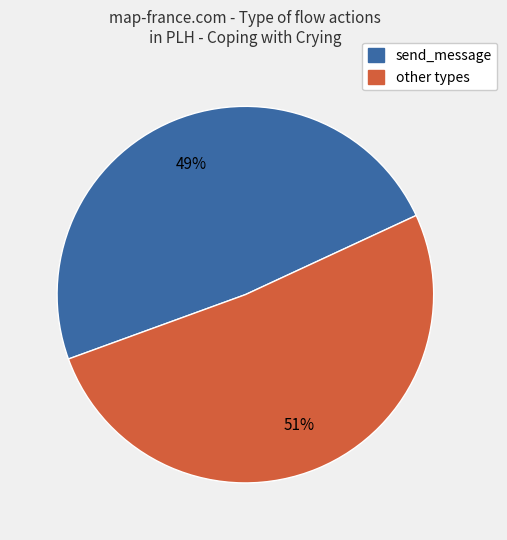

To the nearest percent, what is the average slice percentage?

50%